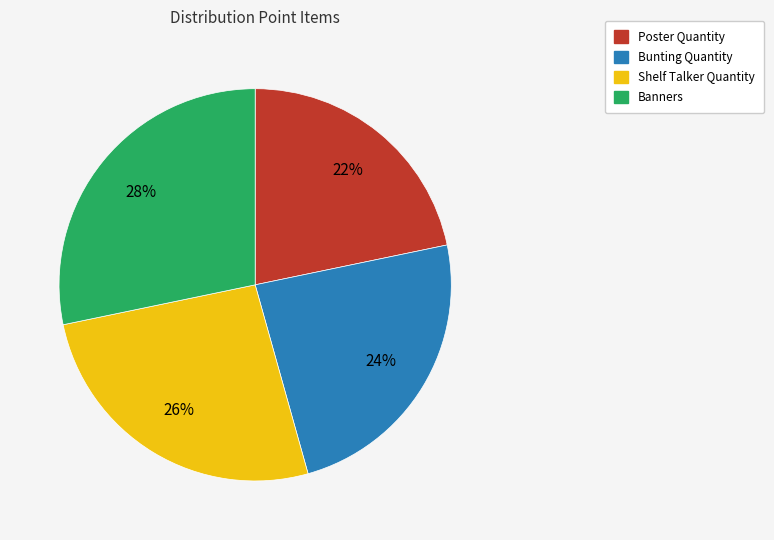

Rank the categories by value from lowest to highest.

Poster Quantity, Bunting Quantity, Shelf Talker Quantity, Banners